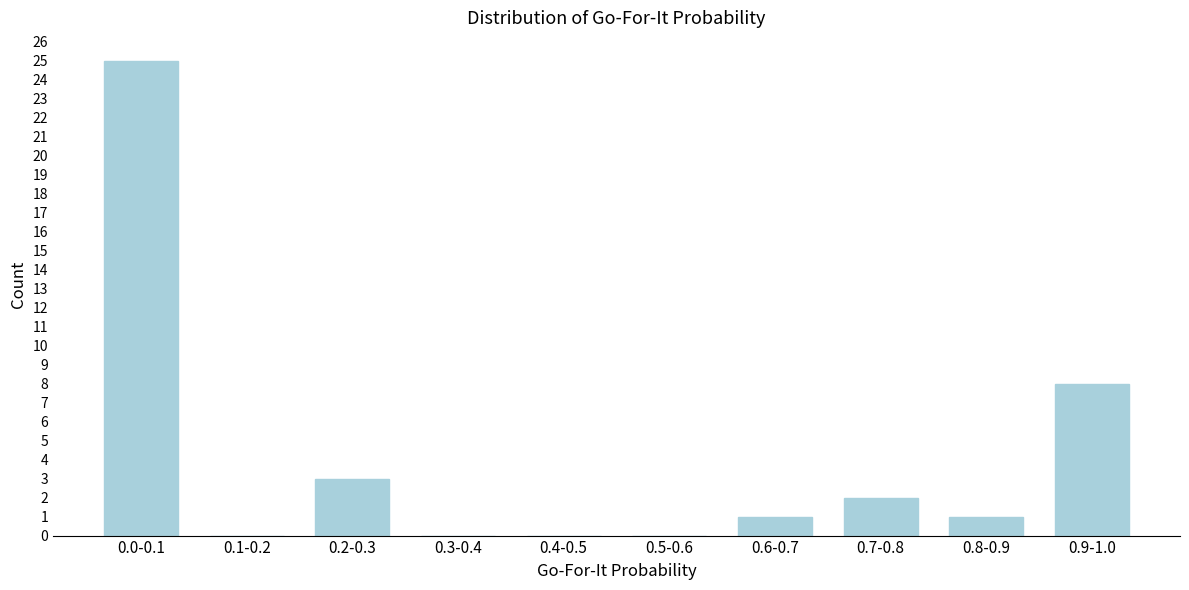

Reading left to right, what are all the values shown in this chart?

0.0-0.1=25	0.1-0.2=0	0.2-0.3=3	0.3-0.4=0	0.4-0.5=0	0.5-0.6=0	0.6-0.7=1	0.7-0.8=2	0.8-0.9=1	0.9-1.0=8